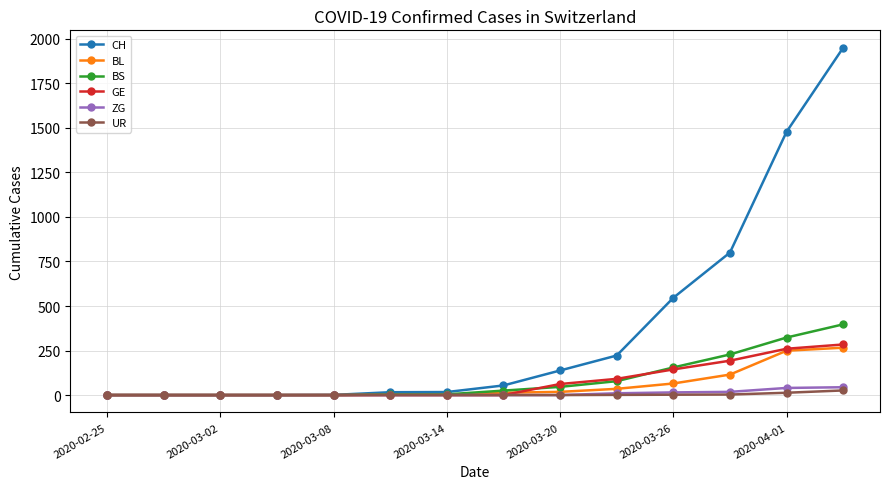

What is the greatest value displayed?

1950